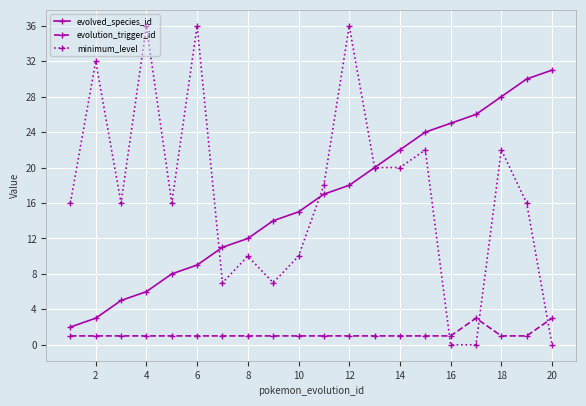

How many lines are shown in the chart?

3